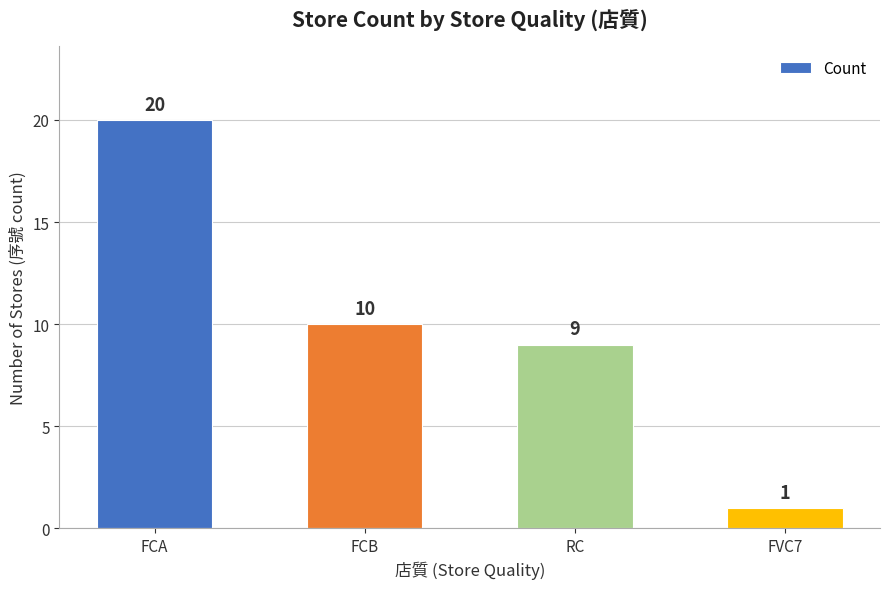

What is the value of the 2nd bar from the left?

10